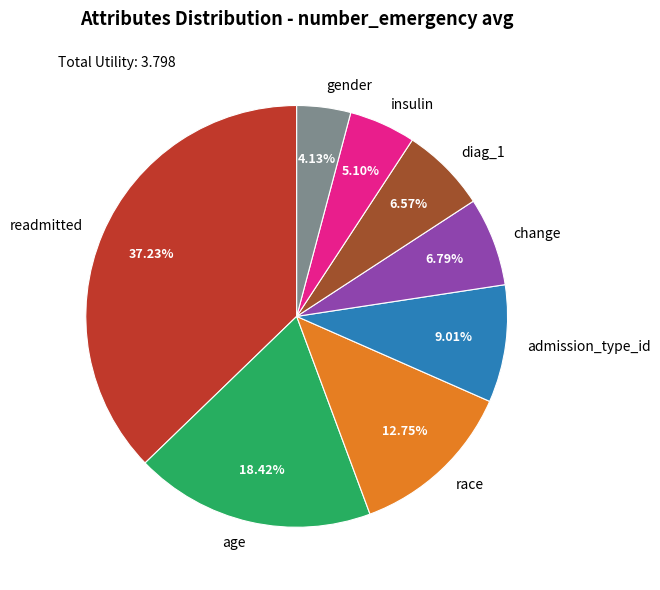

What is the largest slice in the pie chart?

readmitted